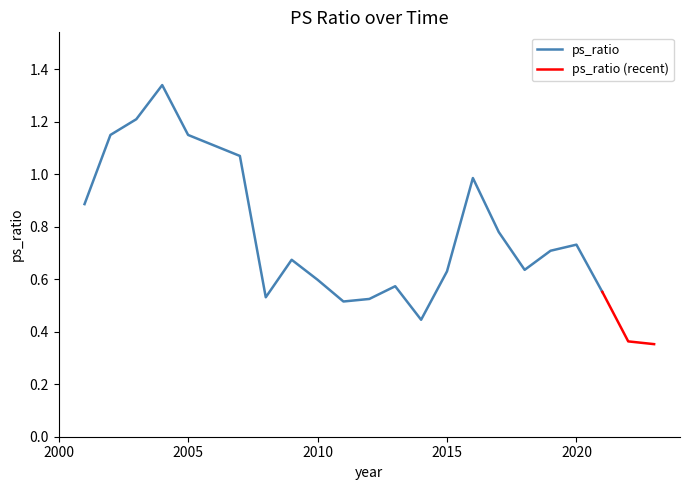

True or false: ps_ratio has a value of 0.8 at 2010.

False